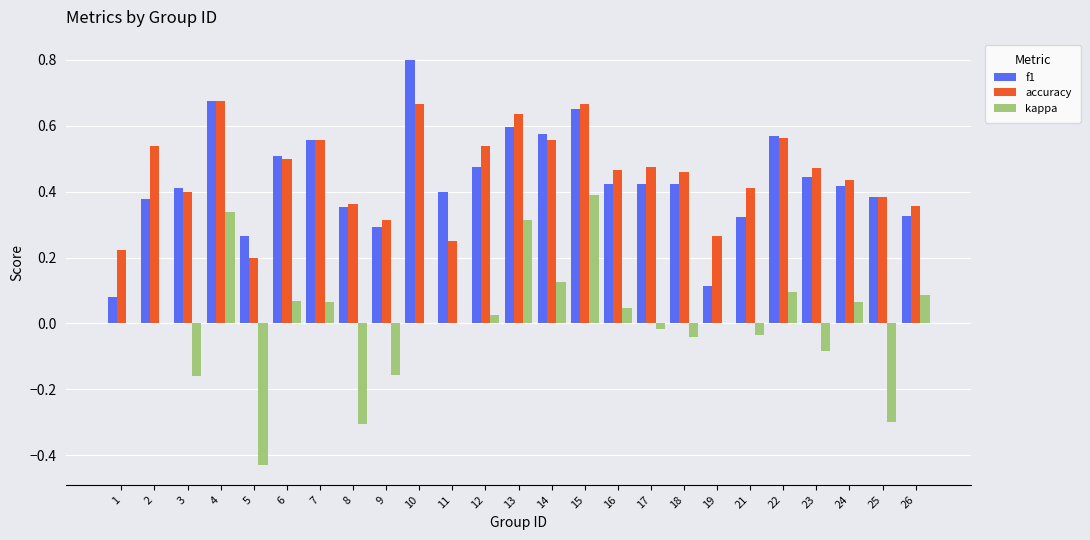

How many groups of bars are there?

25